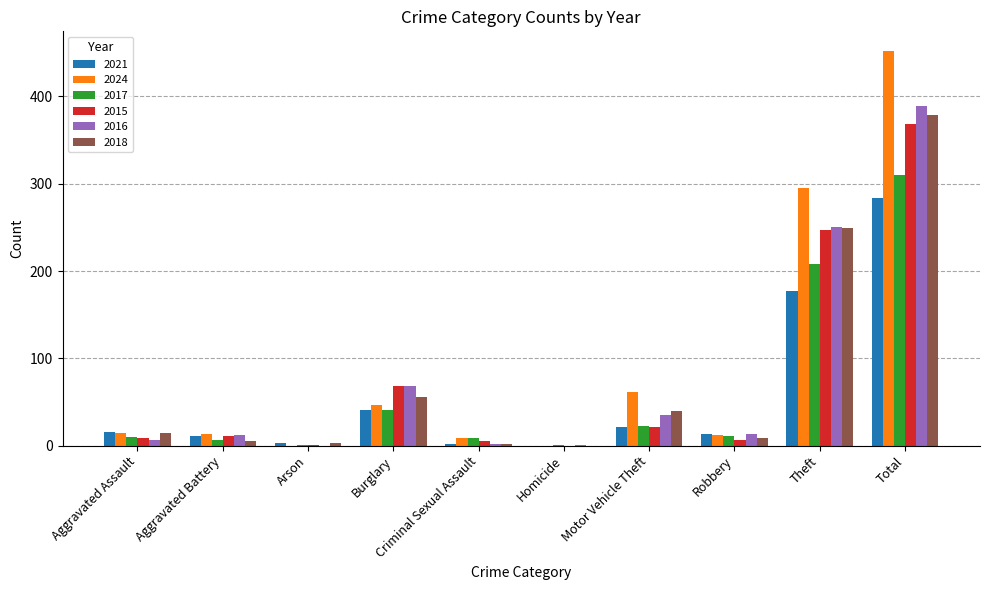

Count the number of categories in the chart.

10